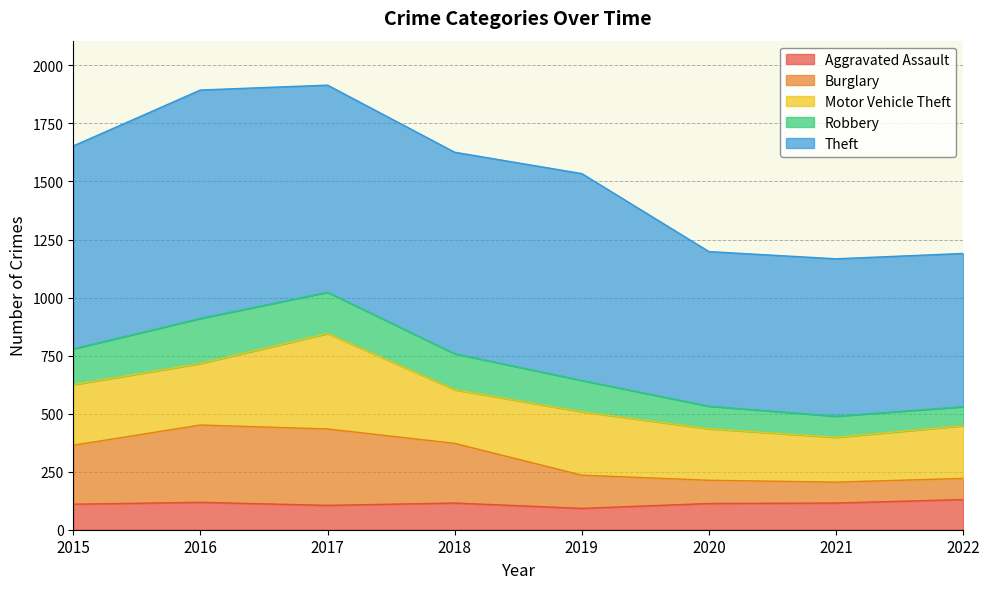

How many interior local peaks does the Burglary series have?

1